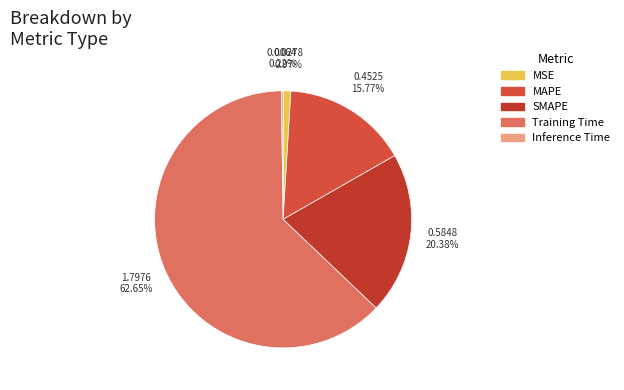

Is there a majority slice in this chart?

Yes